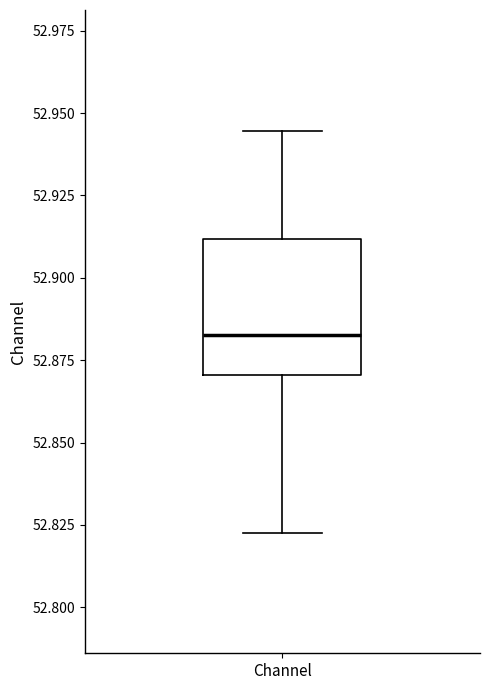

Transcribe this box plot: give where the median line is, the range the box spans, and where the two whiskers end, as read against the y-axis. The values are not printed on the chart, so give them approximately, as read against the axis.

median 52.885, box 52.870 to 52.910, whiskers 52.825 to 52.945